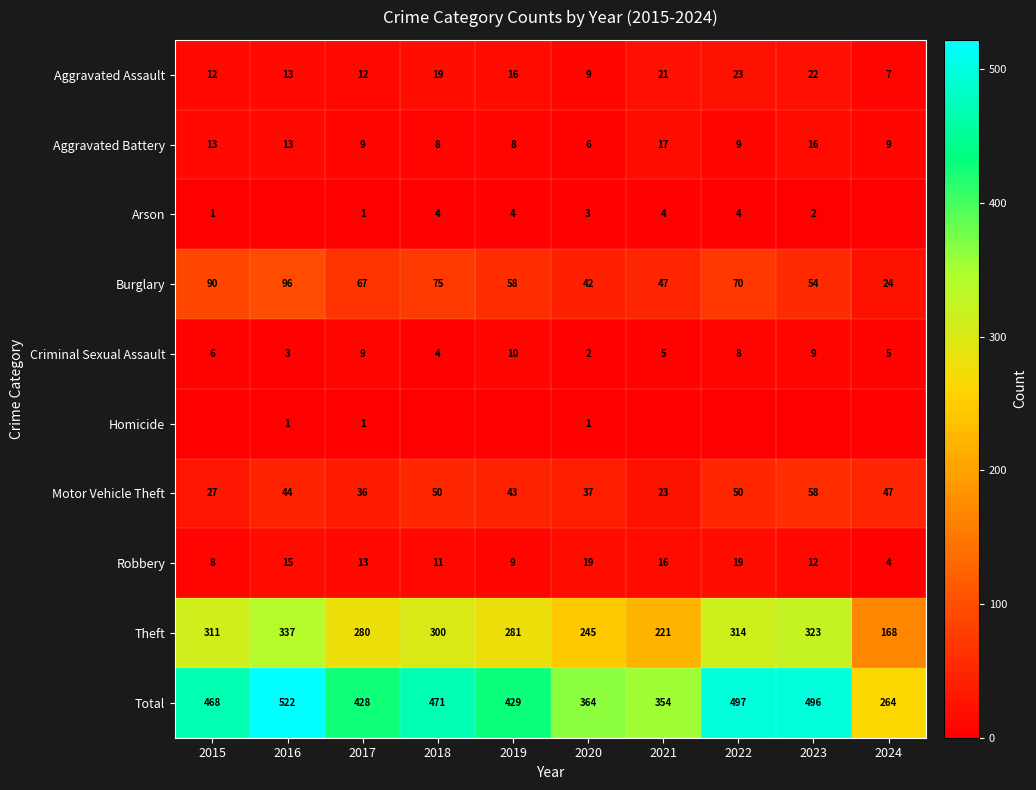

Rank the categories by Total value from highest to lowest.

2016, 2022, 2023, 2018, 2015, 2019, 2017, 2020, 2021, 2024